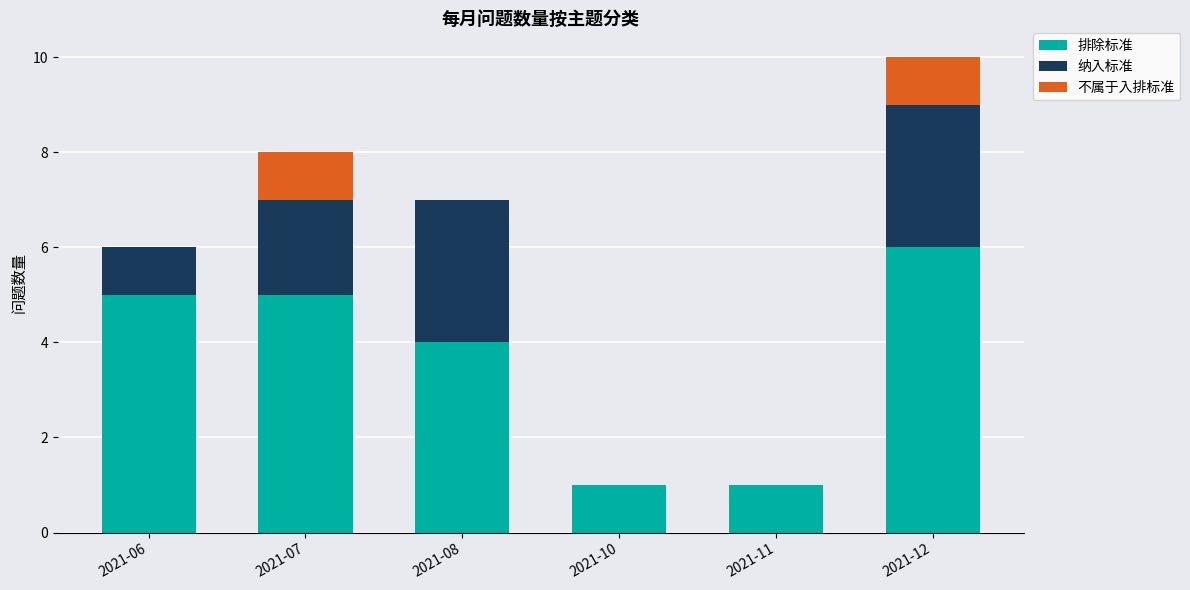

At which label does 排除标准 reach its peak?

2021-12